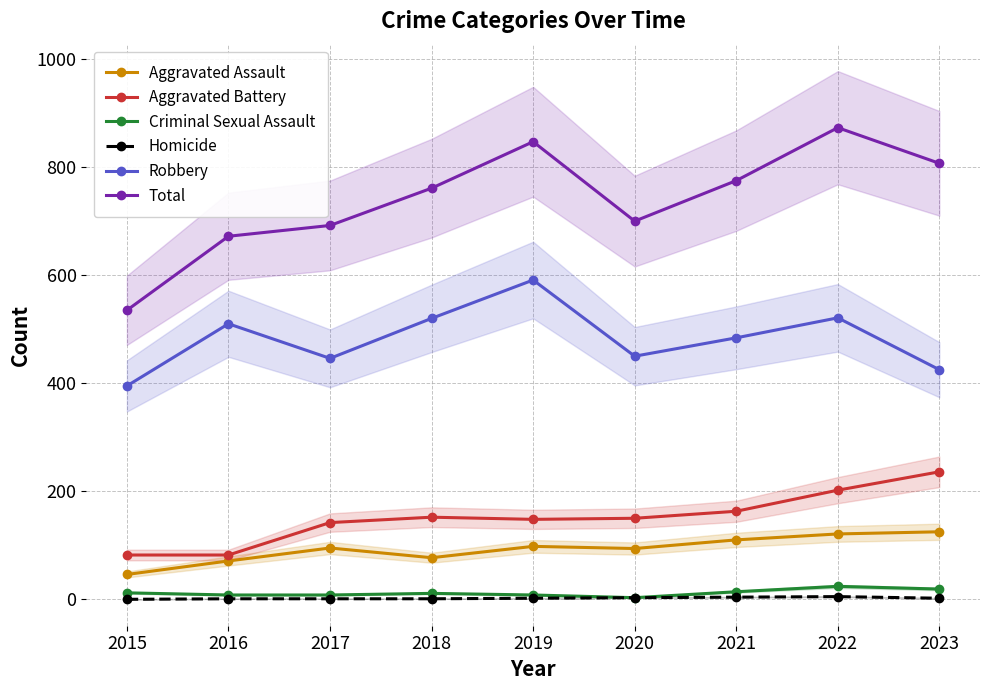

In Criminal Sexual Assault, how many points are lower than both neighbors (excluding endpoints)?

1